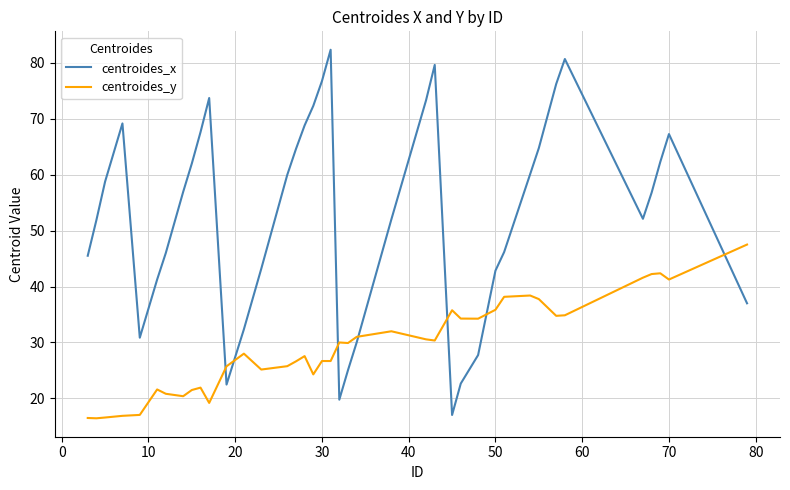

What is the smallest value displayed?

16.4